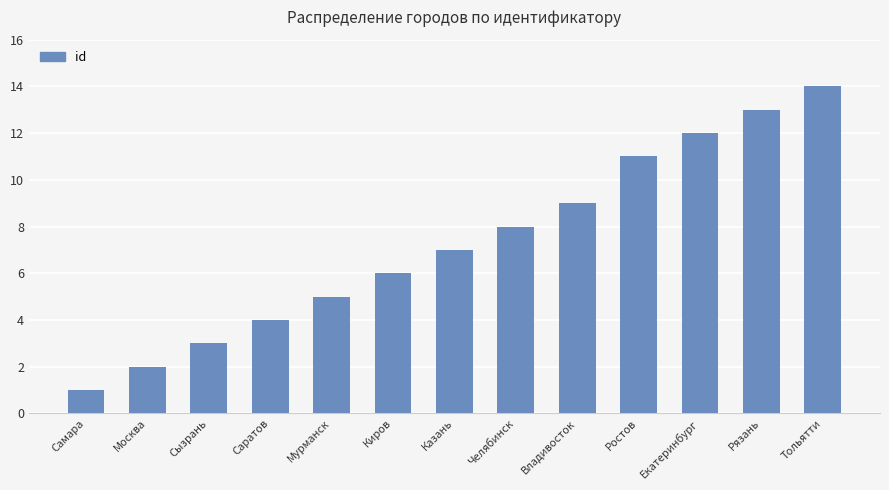

The value at Екатеринбург is 12. True or false?

True